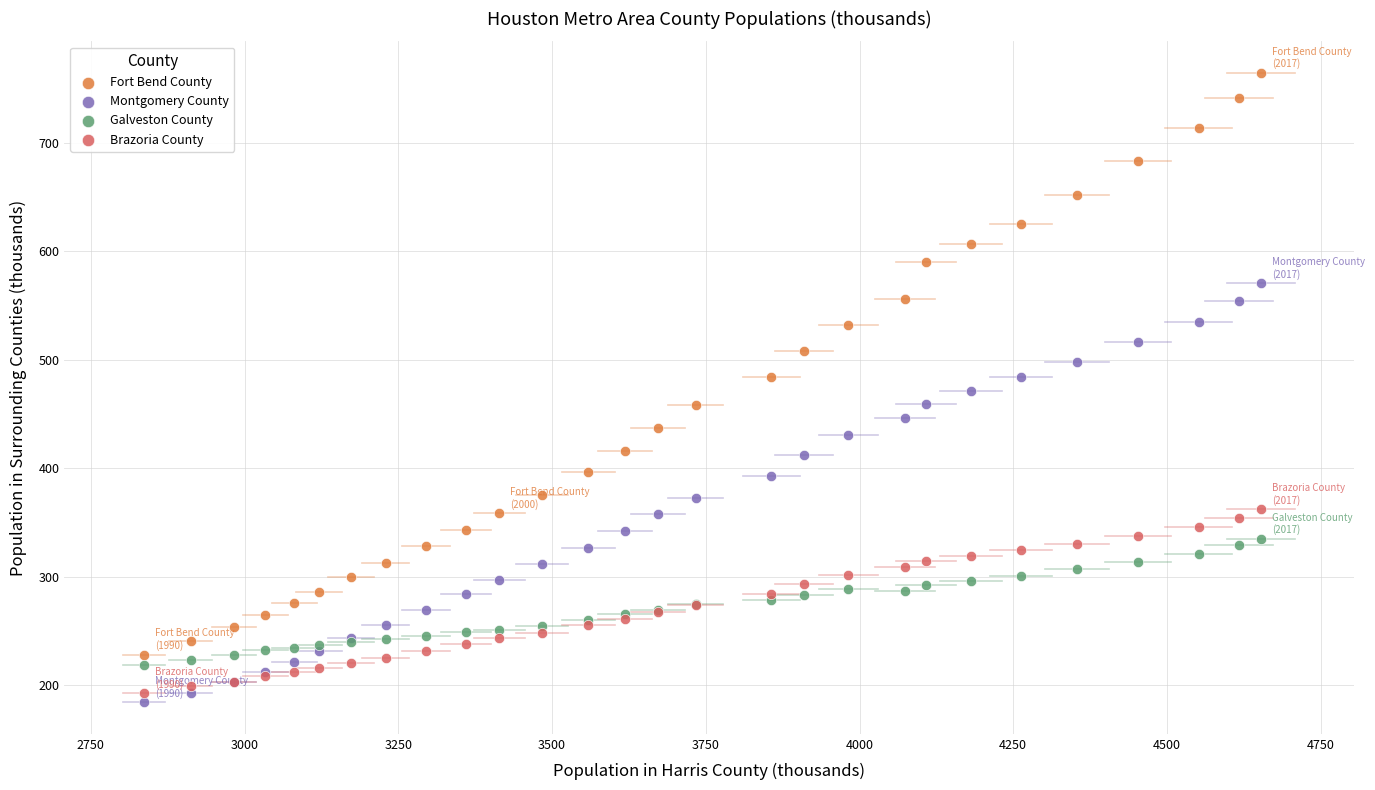

What are all the series names shown in the legend?

Fort Bend County, Montgomery County, Galveston County, Brazoria County